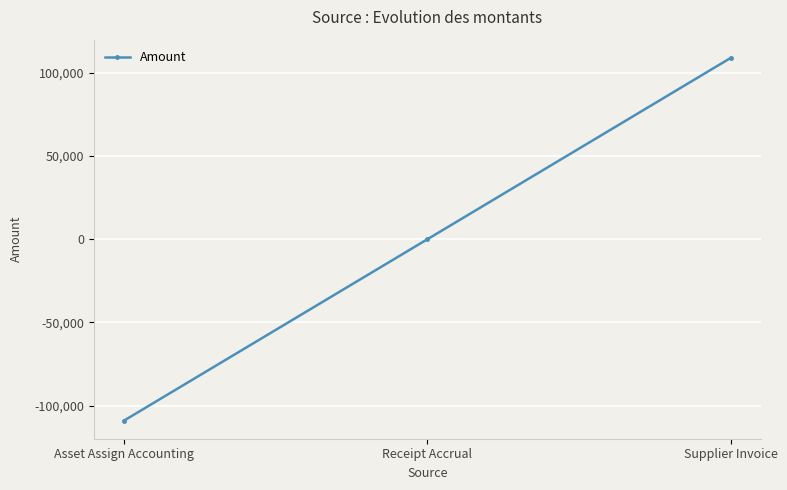

How many series are shown in this chart?

1